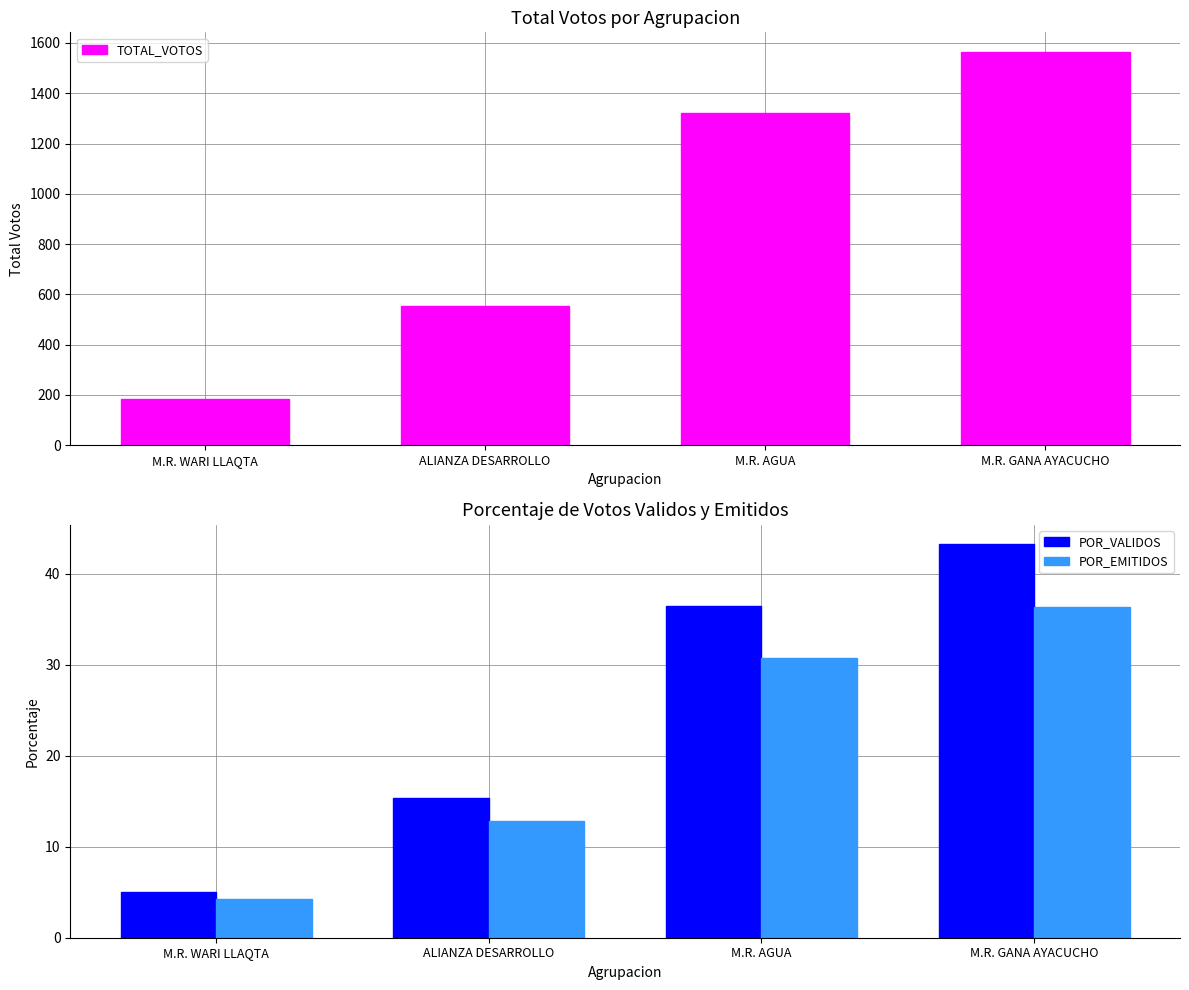

What position from the left is ALIANZA DESARROLLO?

2